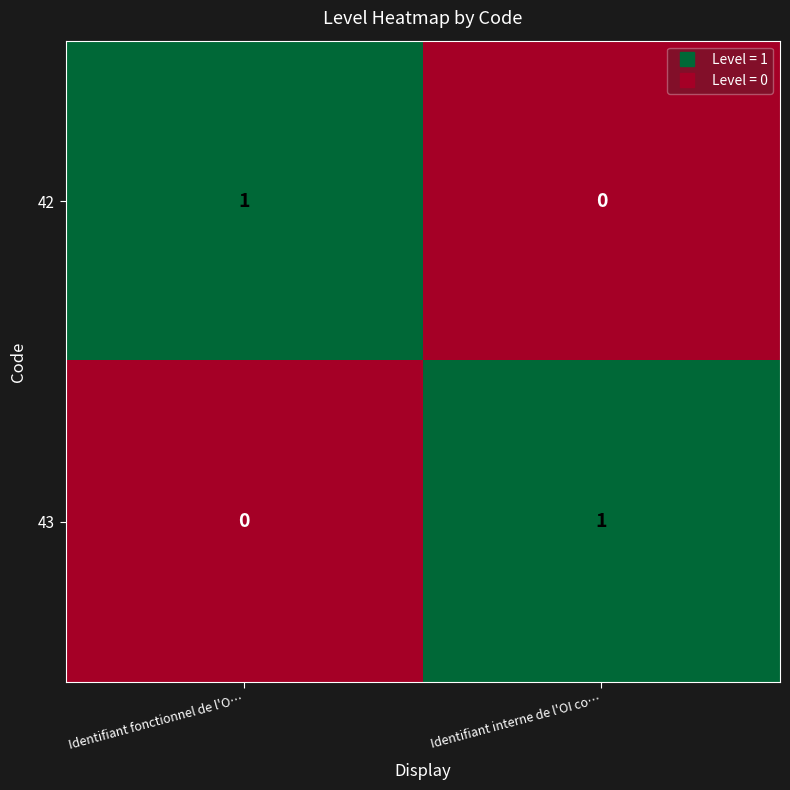

Is it true that 43 equals 0 at Identifiant interne de l'OI co…?

False